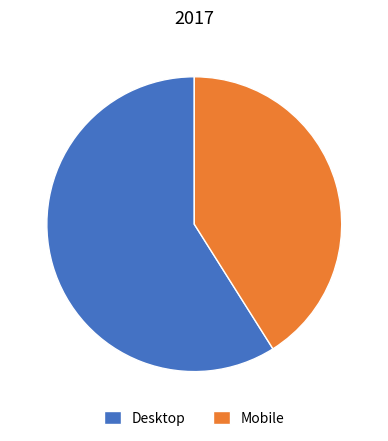

Does Mobile represent more than half of the total?

No